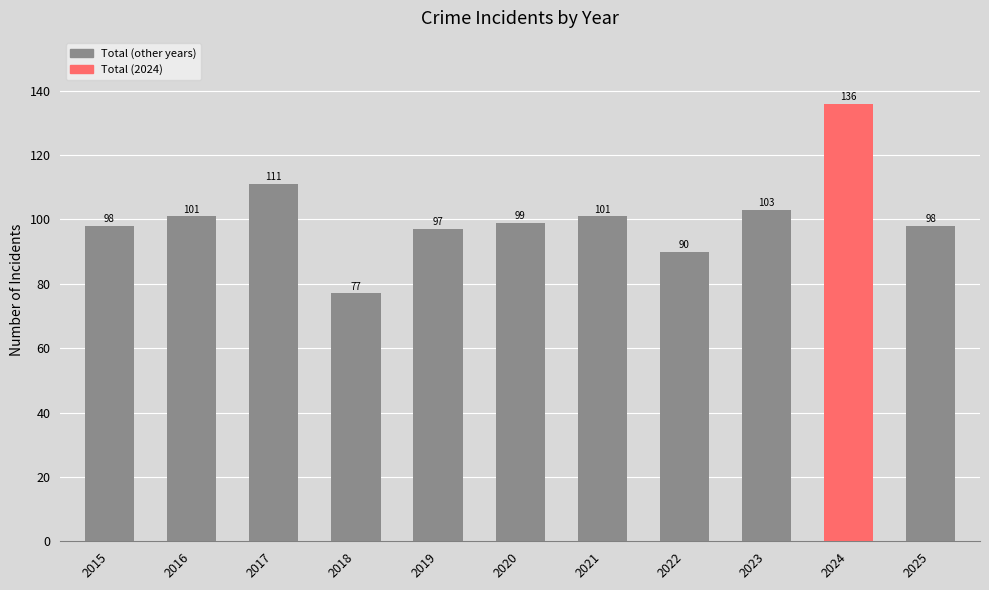

How many data points are less than 99?

5